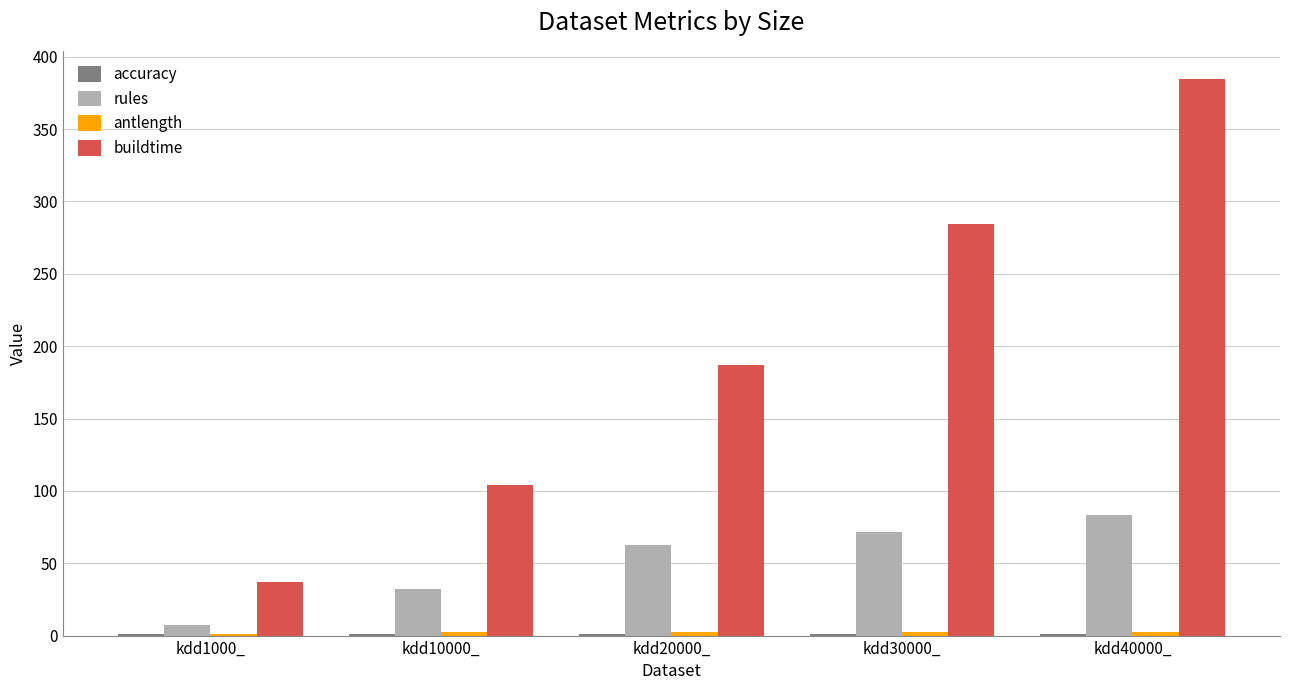

What is the difference between the rules values at kdd30000_ and kdd1000_?

64.4